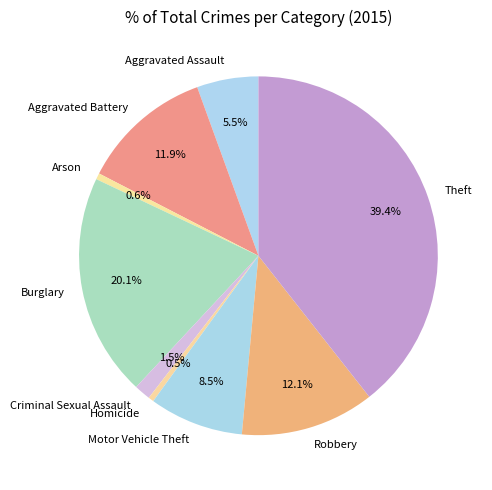

To the nearest percent, what is the average slice percentage?

11%